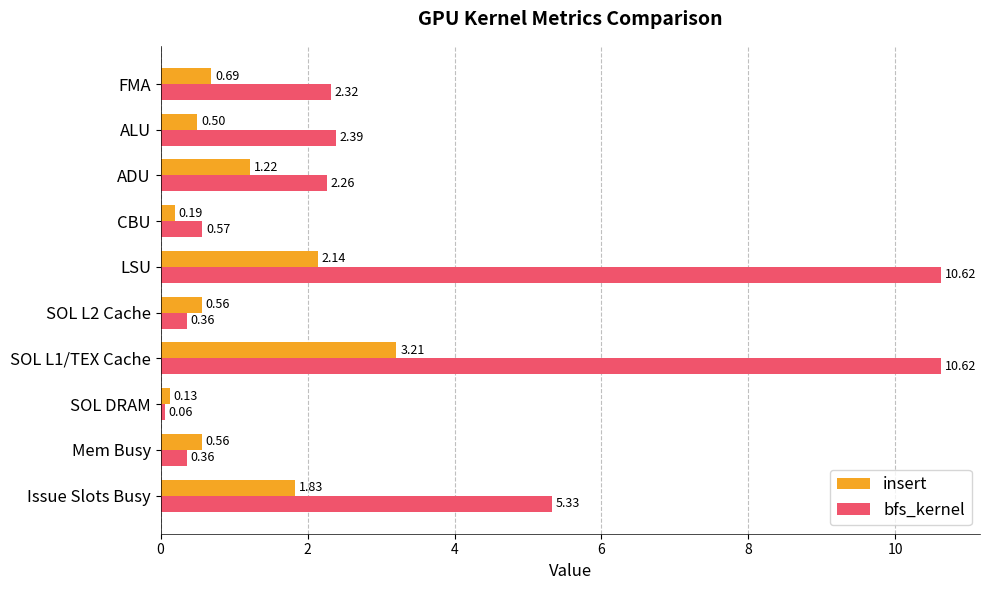

How many categories are shown in the chart?

10